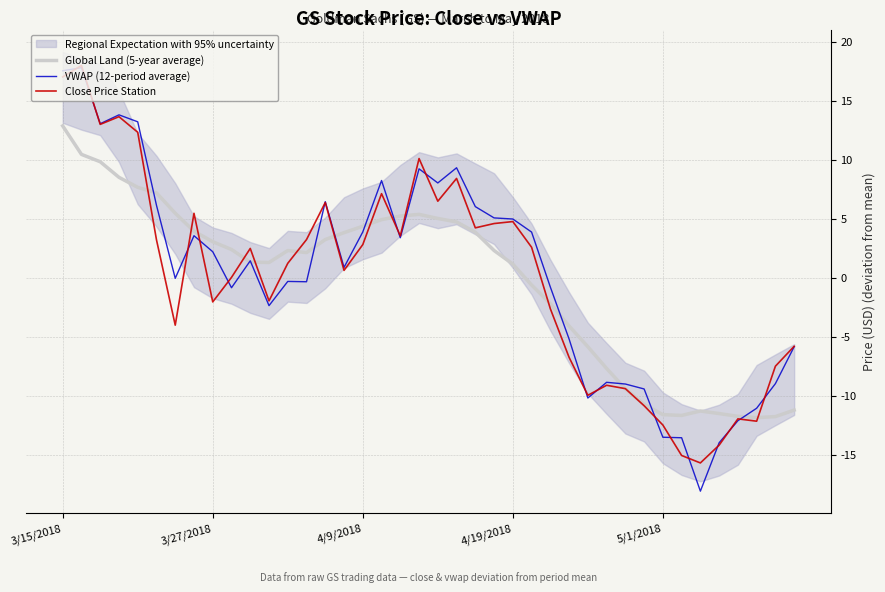

The Close Price Station series shows -17.8 at 5/1/2018. True or false?

False